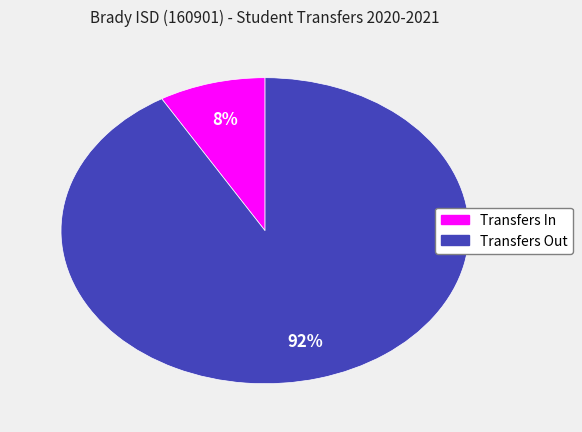

To the nearest percent, what percentage of the pie is Transfers Out?

92%